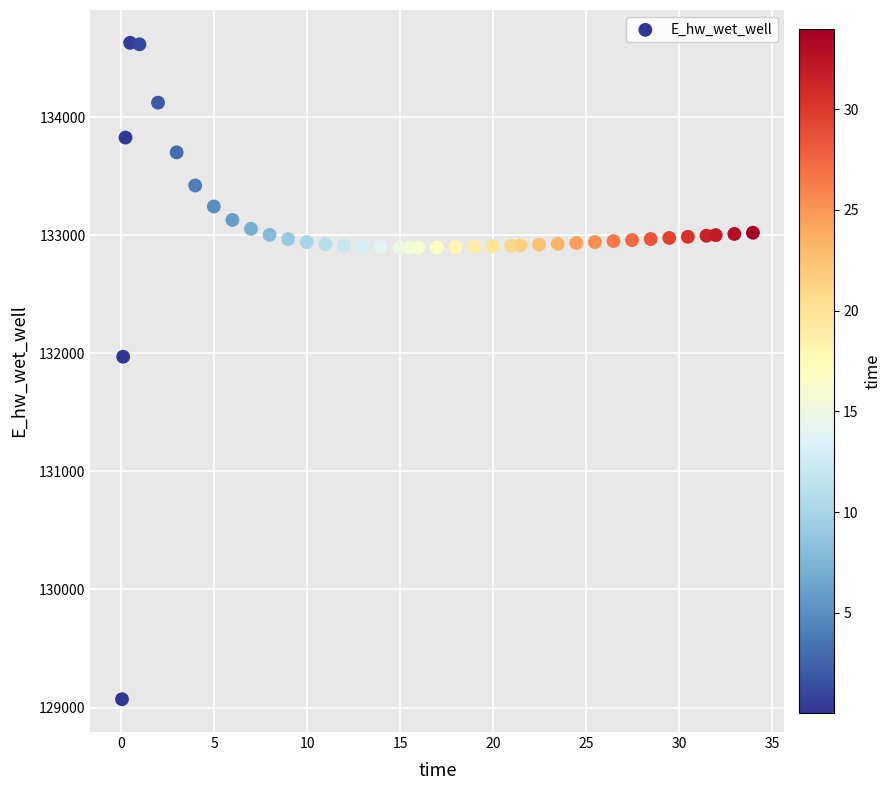

What is the range of Y values (max minus min)?

5557.8